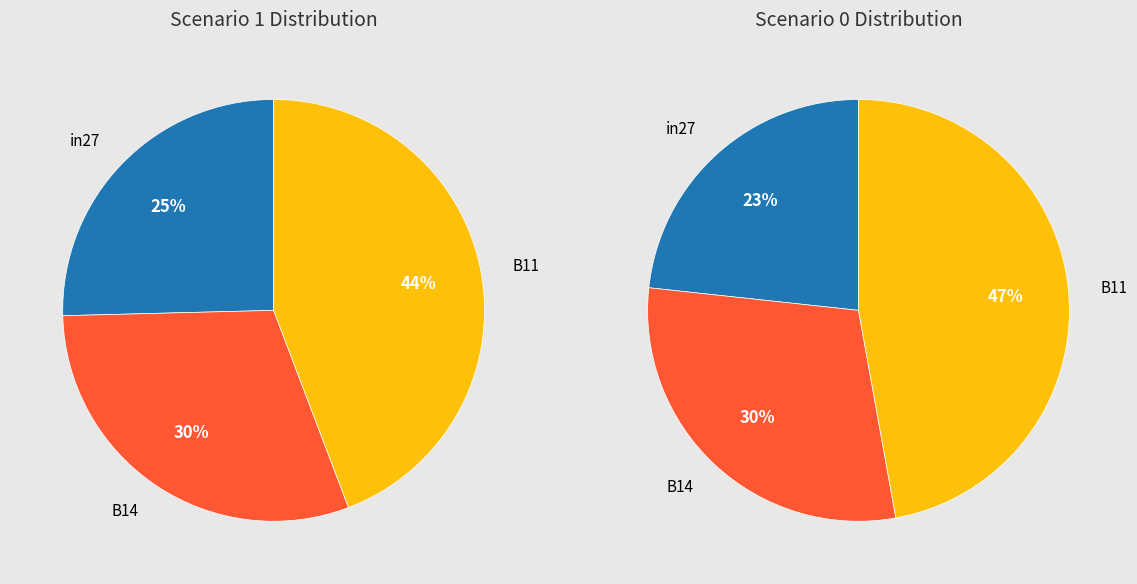

What is the spread (max minus min) of values at in27?

0.2